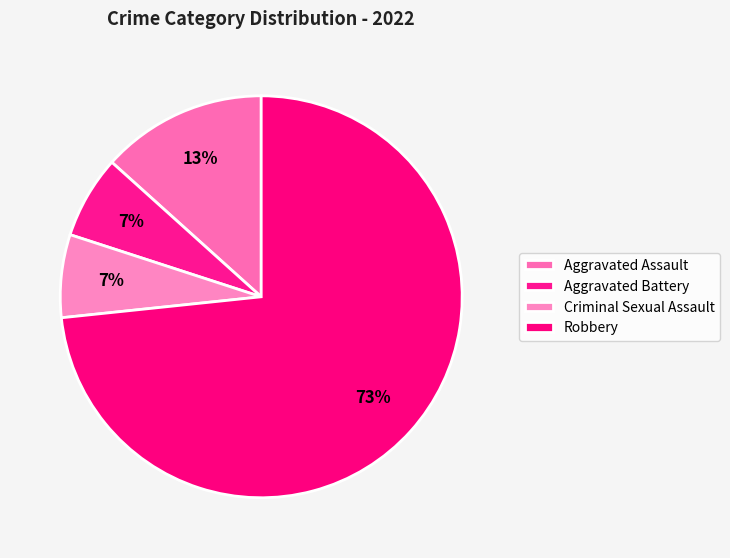

What percentage do Aggravated Battery and Criminal Sexual Assault together represent?

13.3%